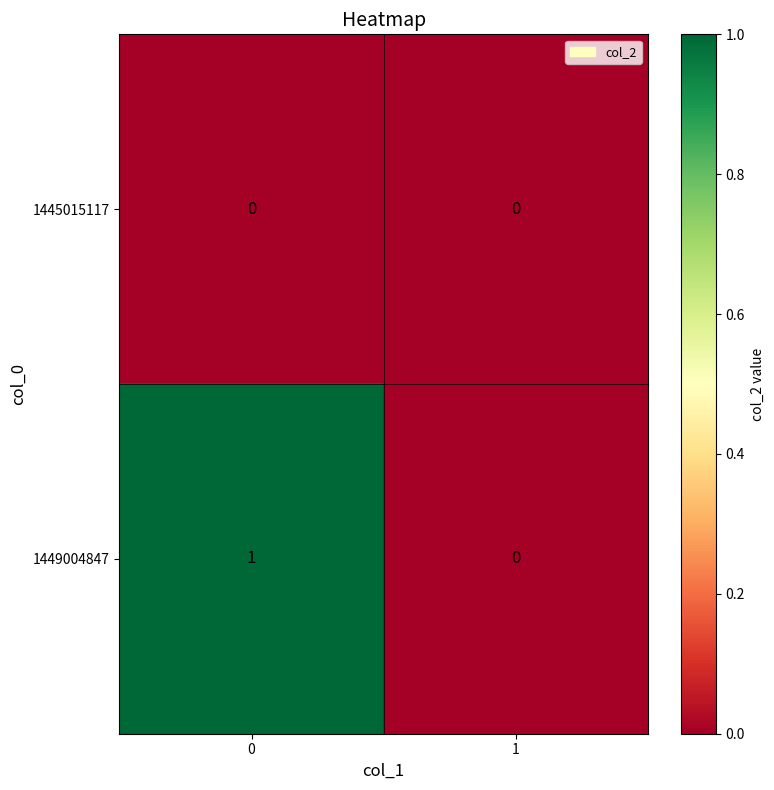

List the series in order of their overall mean, lowest first.

1445015117, 1449004847